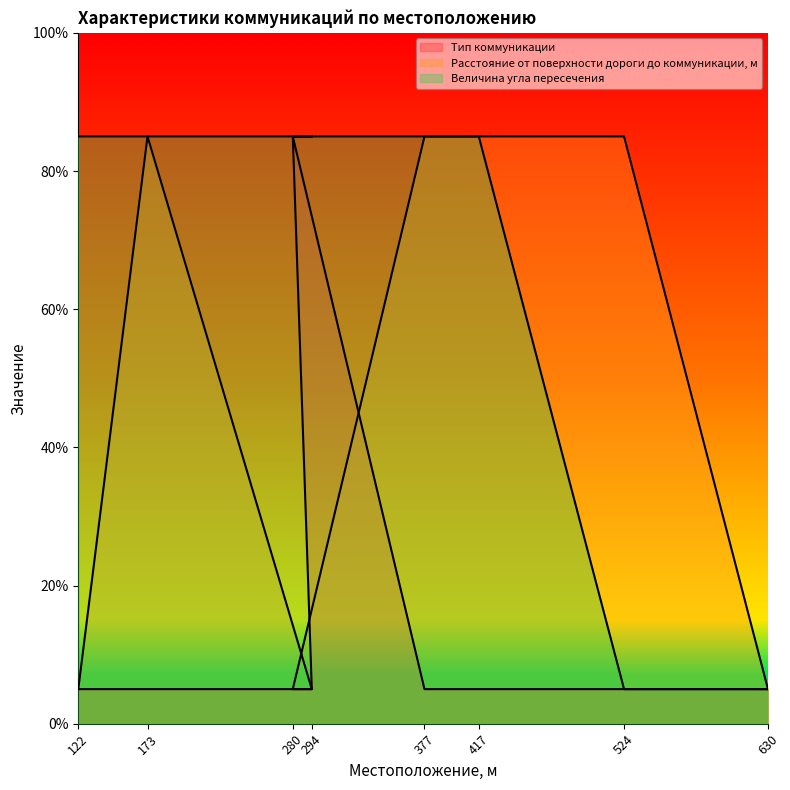

True or false: Расстояние от поверхности дороги до коммуникации, м and Величина угла пересечения intersect in this chart.

False